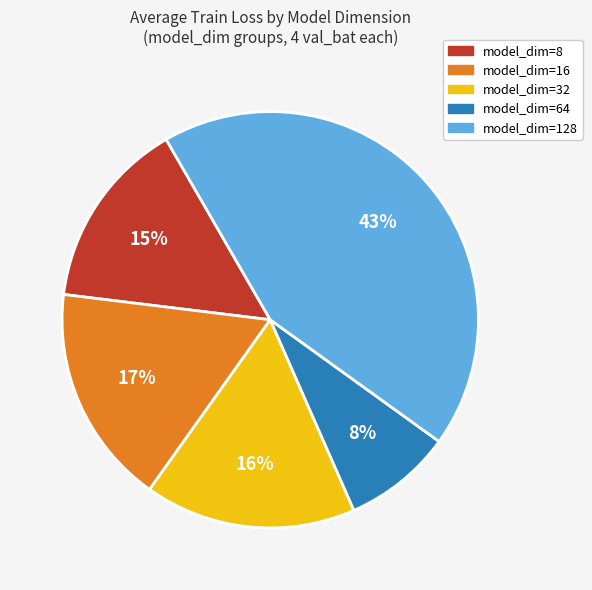

Is there any slice that represents more than half of the pie?

No